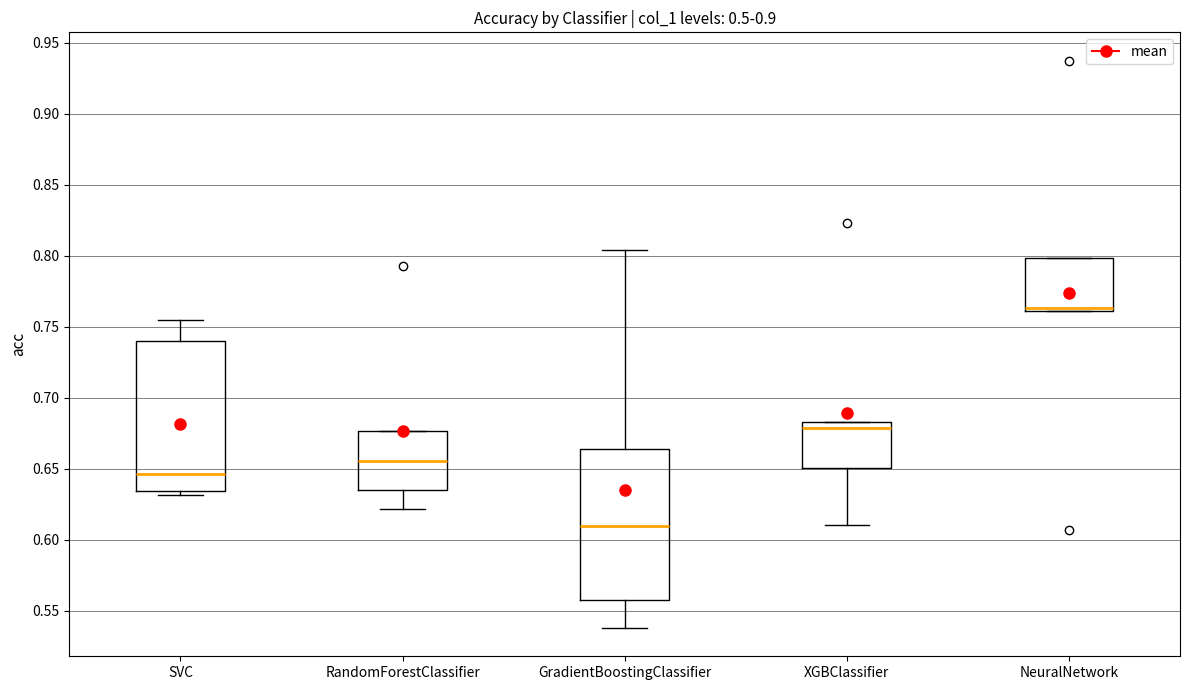

Reading left to right, read every box against the y-axis: the position of its median line, the range the box covers, and the ends of its whiskers. The values are not printed on the chart, so give them approximately, as read against the axis.

SVC: median 0.645, box 0.635 to 0.740, whiskers 0.630 to 0.755
RandomForestClassifier: median 0.655, box 0.635 to 0.675, whiskers 0.620 to 0.675
GradientBoostingClassifier: median 0.610, box 0.560 to 0.665, whiskers 0.540 to 0.805
XGBClassifier: median 0.680, box 0.650 to 0.685, whiskers 0.610 to 0.685
NeuralNetwork: median 0.765 (drawn on the box's lower edge), box 0.760 to 0.800, whiskers 0.760 to 0.800